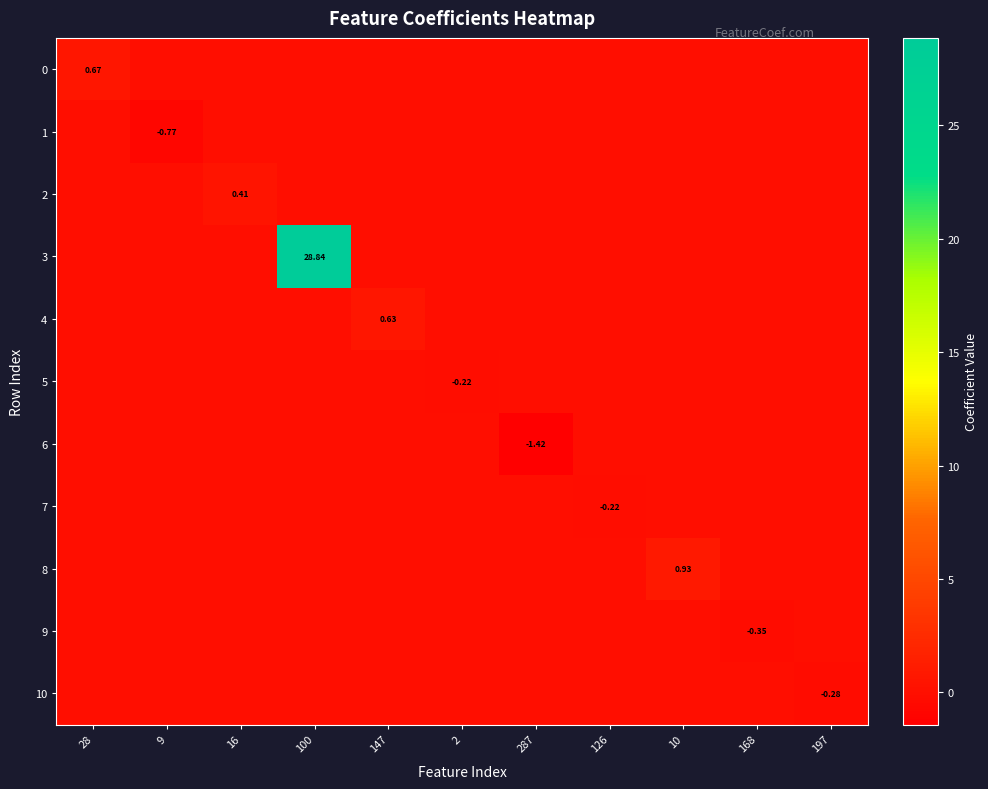

The 1 series shows -0.4 at 10. True or false?

False